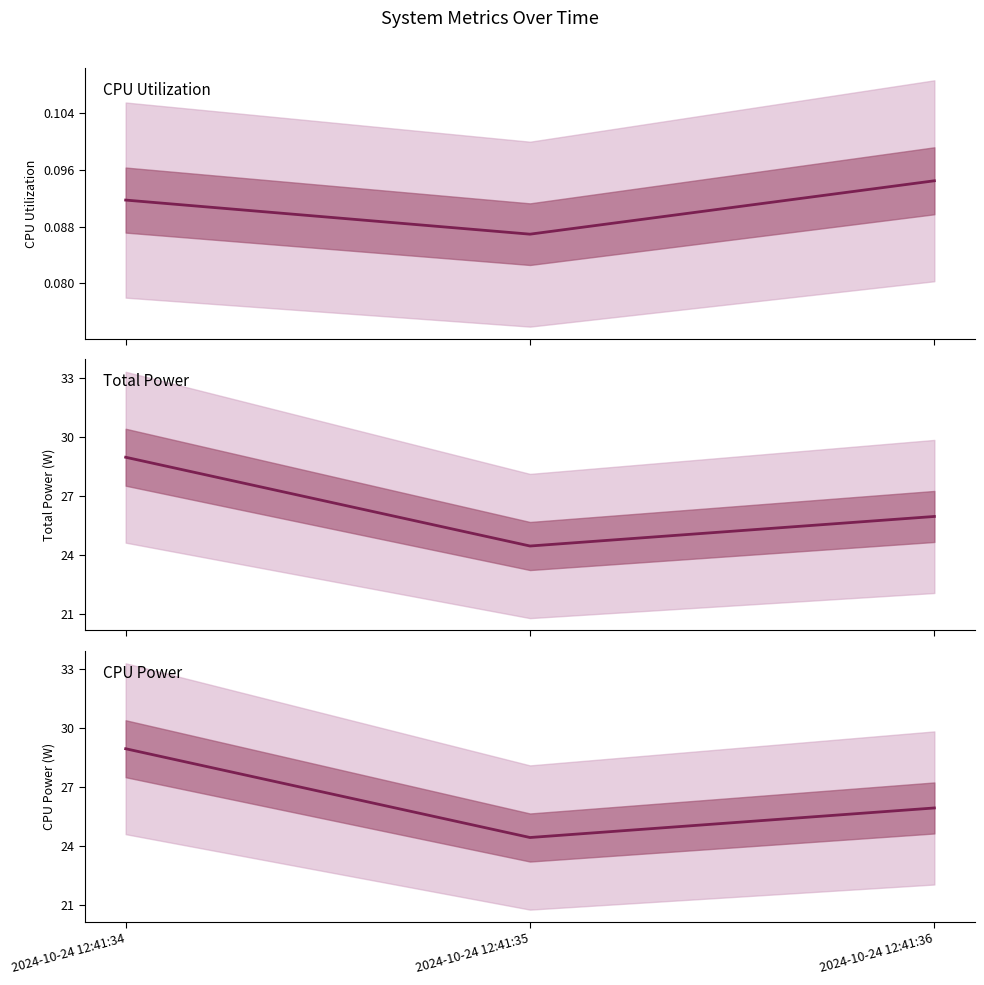

What is the value of the Total Power point at the 1st from the left?

29.0